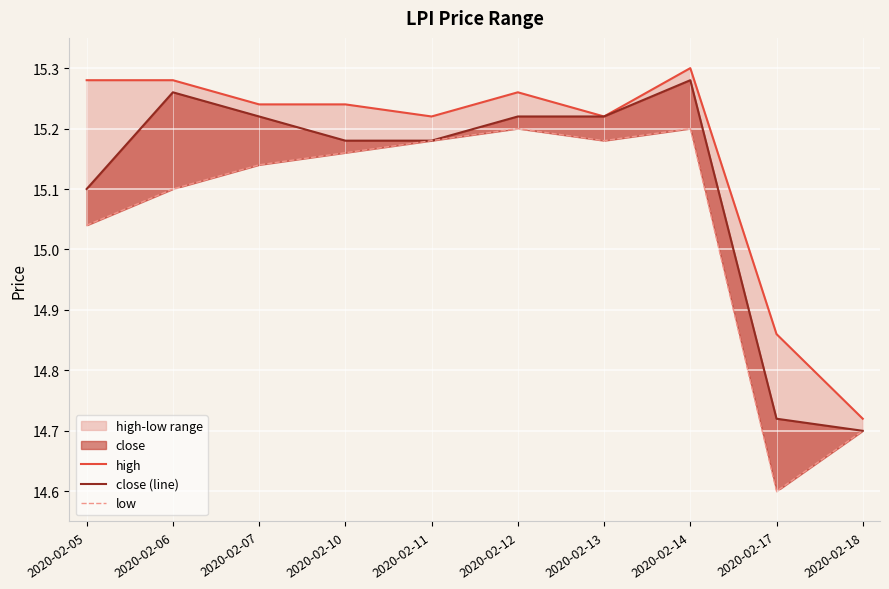

Where does the low series first go above 15?

2020-02-05